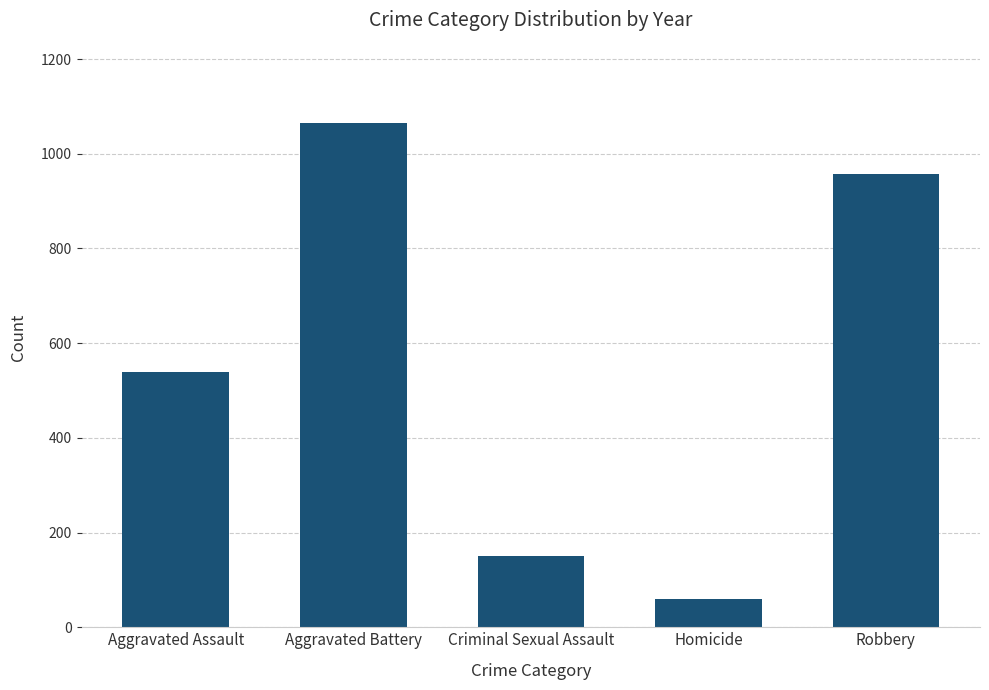

How many values are below 540?

2